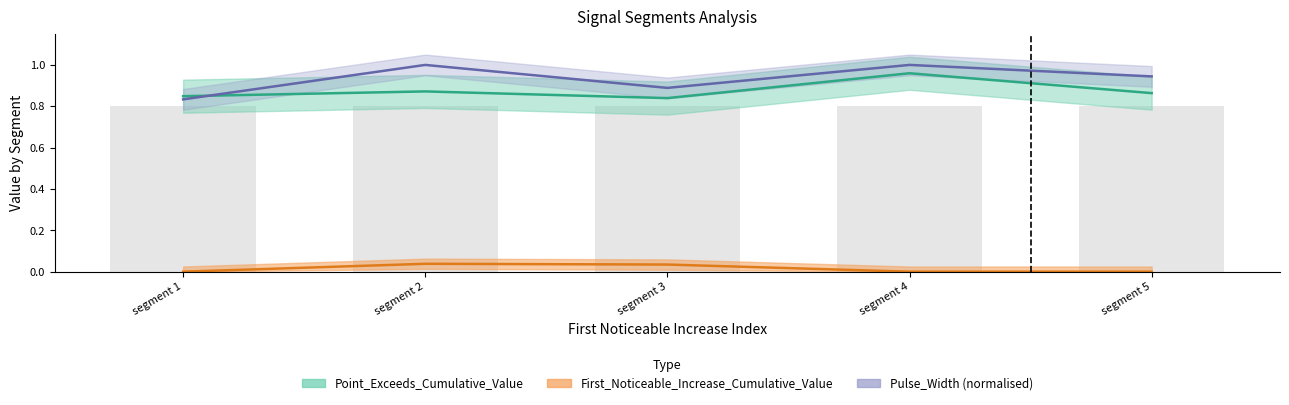

Which series has the widest spread of values?

Pulse_Width